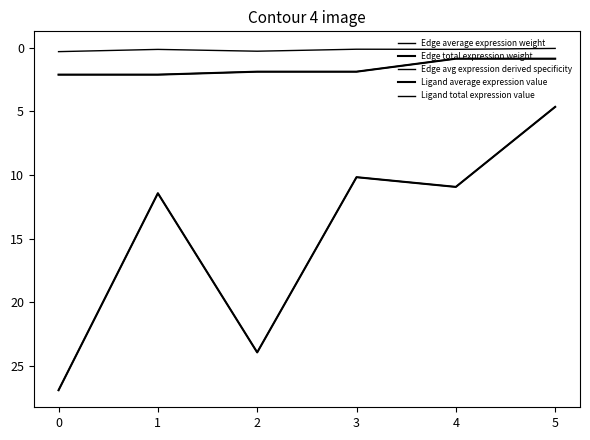

Which series has the largest total across all categories?

Edge average expression weight